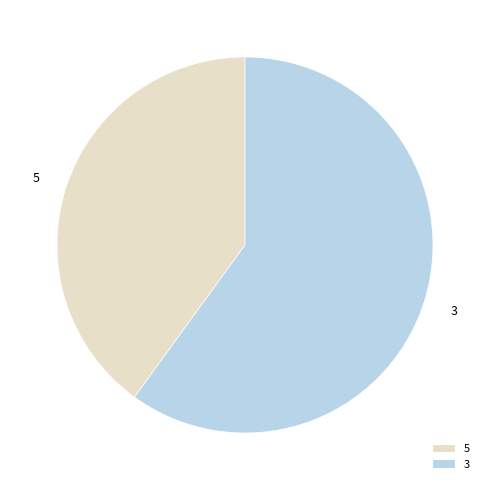

Count the number of slices in the pie.

2